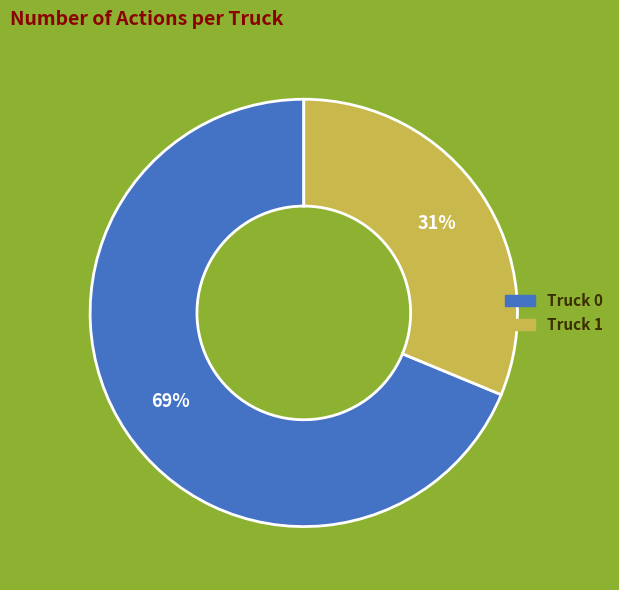

To the nearest percent, what portion does Truck 1 represent?

31%